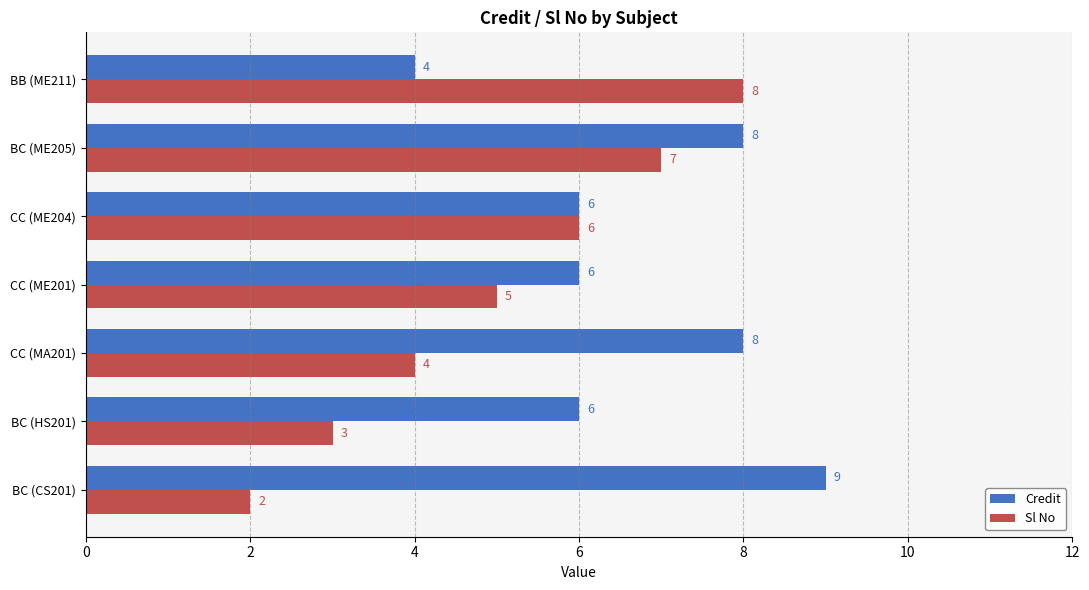

What is the sum of the Sl No values at BC (HS201) and BC (CS201)?

5